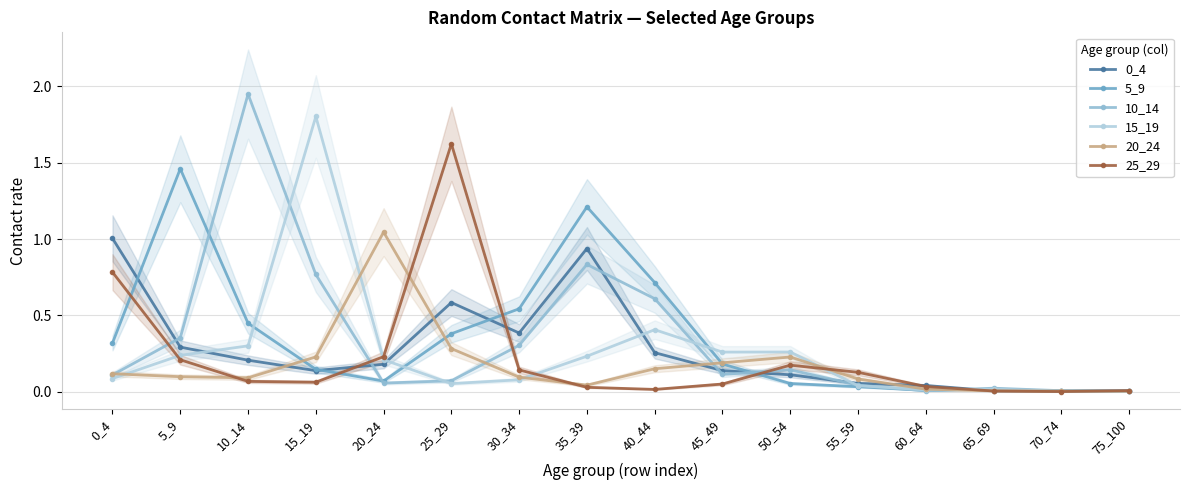

Rank the series by their maximum value, from lowest to highest.

0_4, 20_24, 5_9, 25_29, 15_19, 10_14